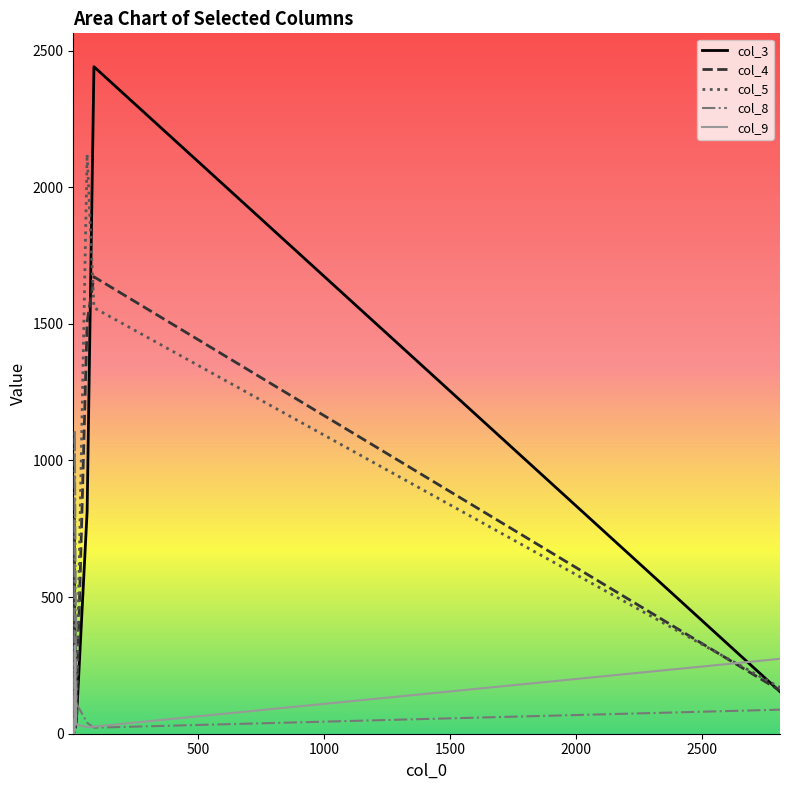

Between 2810 and 86, which is larger?

86